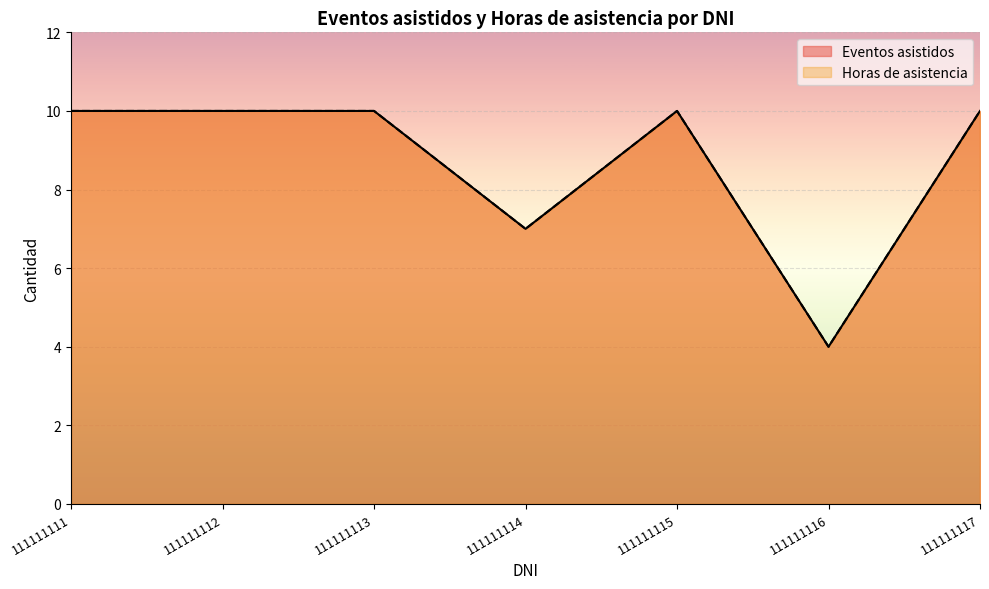

What is the sum of all Horas de asistencia values?

61